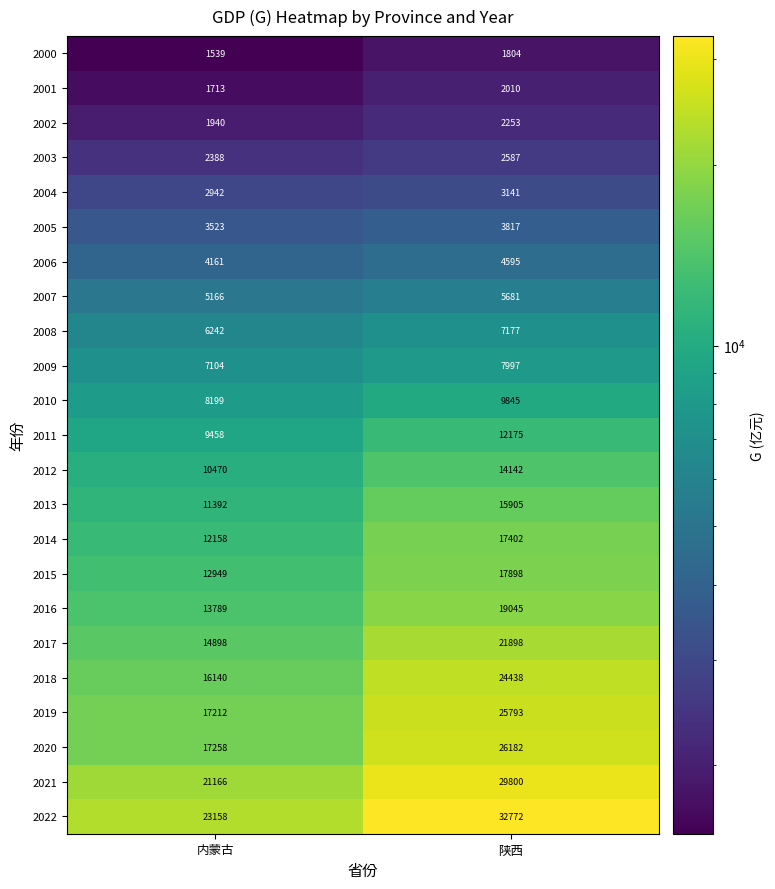

What value does the 2022 series have at 陕西, to the nearest 100?

32800